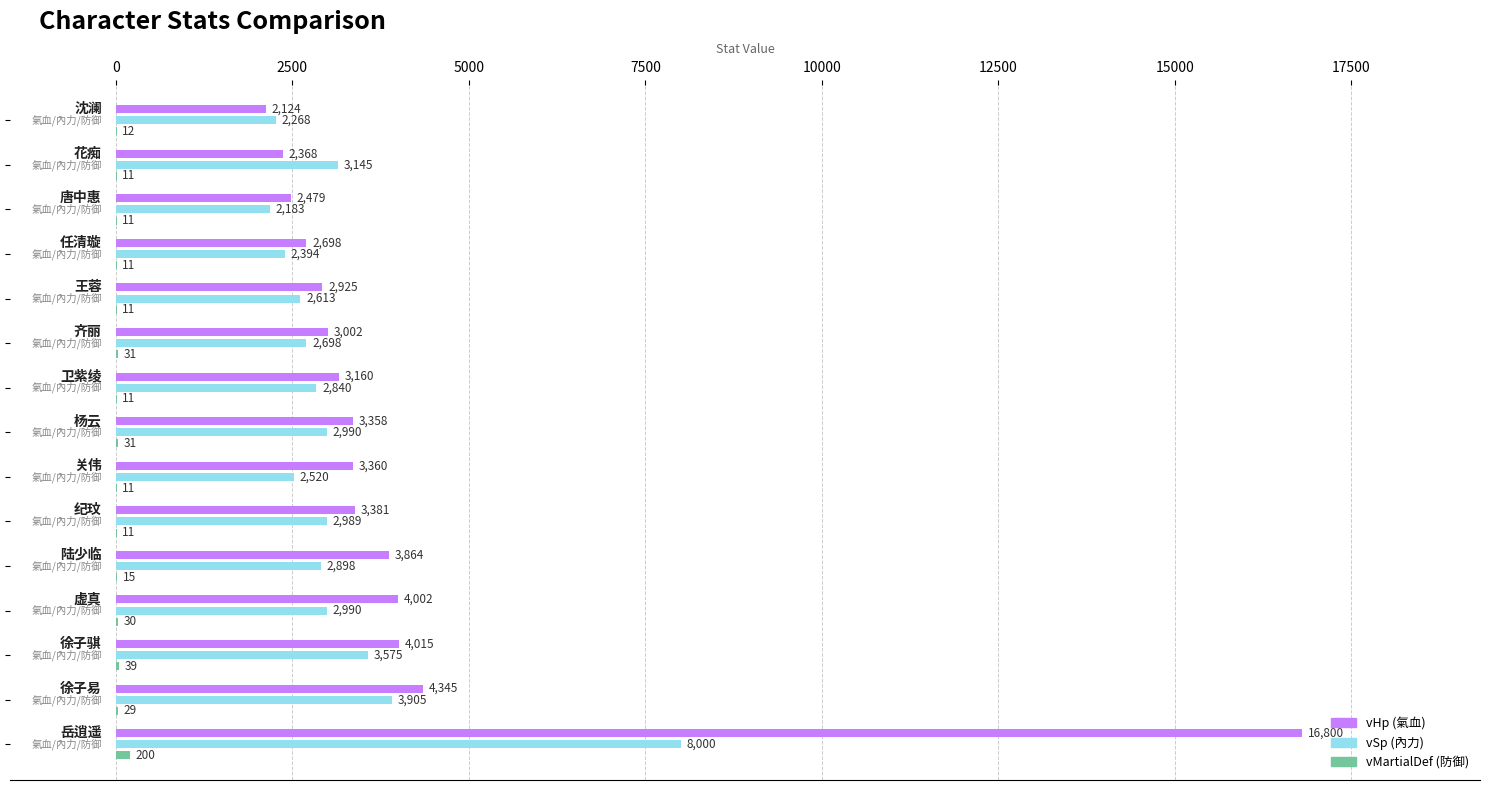

What is the greatest value displayed?

16800